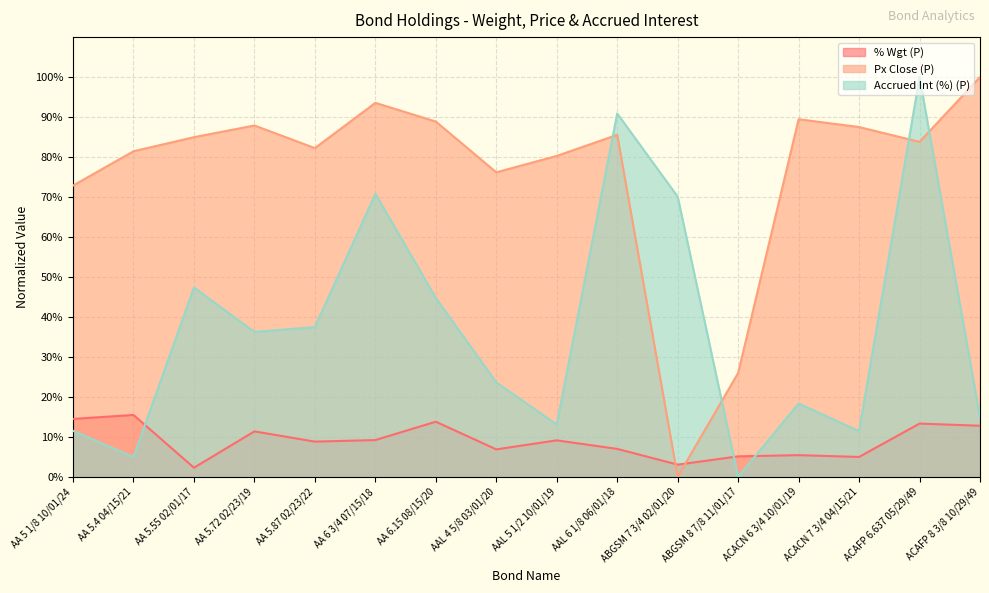

Between ACAFP 8 3/8 10/29/49 and AAL 4 5/8 03/01/20, which is larger?

ACAFP 8 3/8 10/29/49